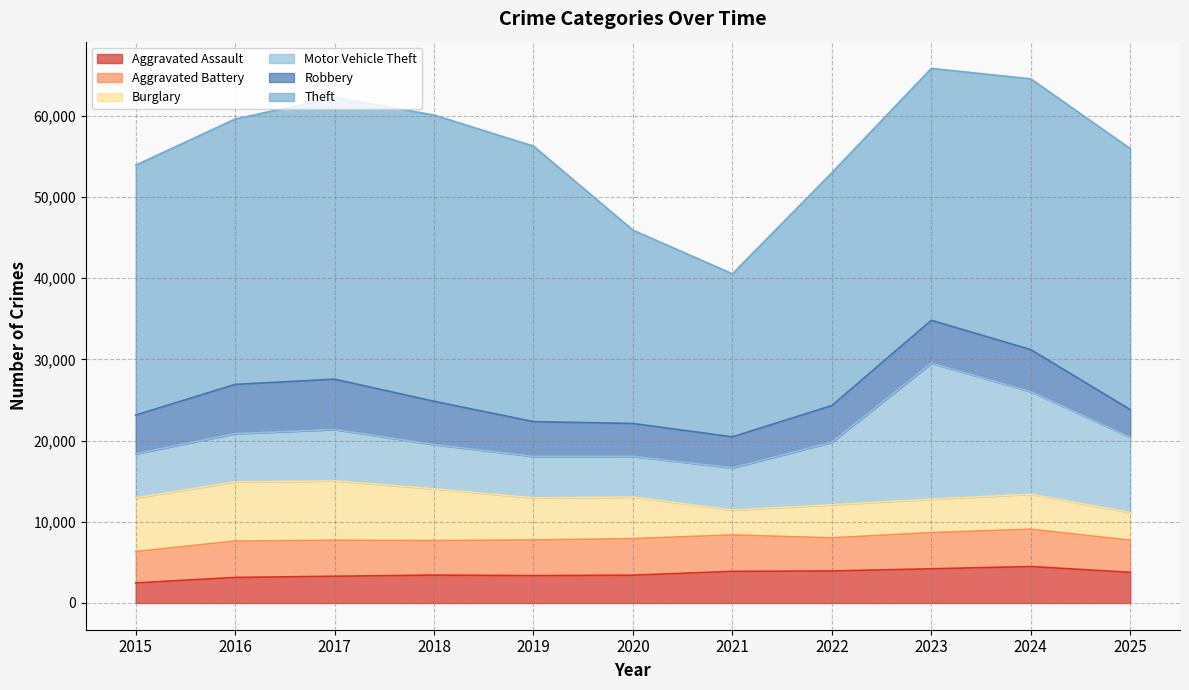

Which series has the largest total across all categories?

Theft